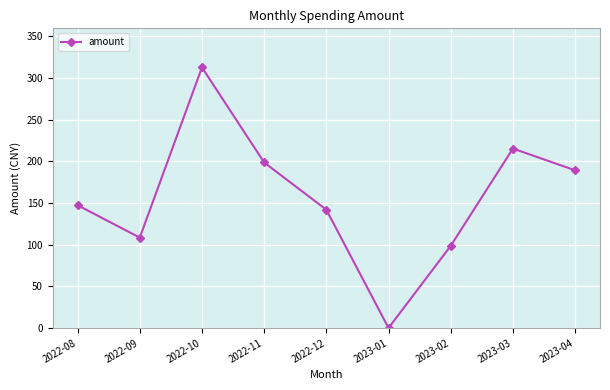

What position from the left is 2022-10?

3